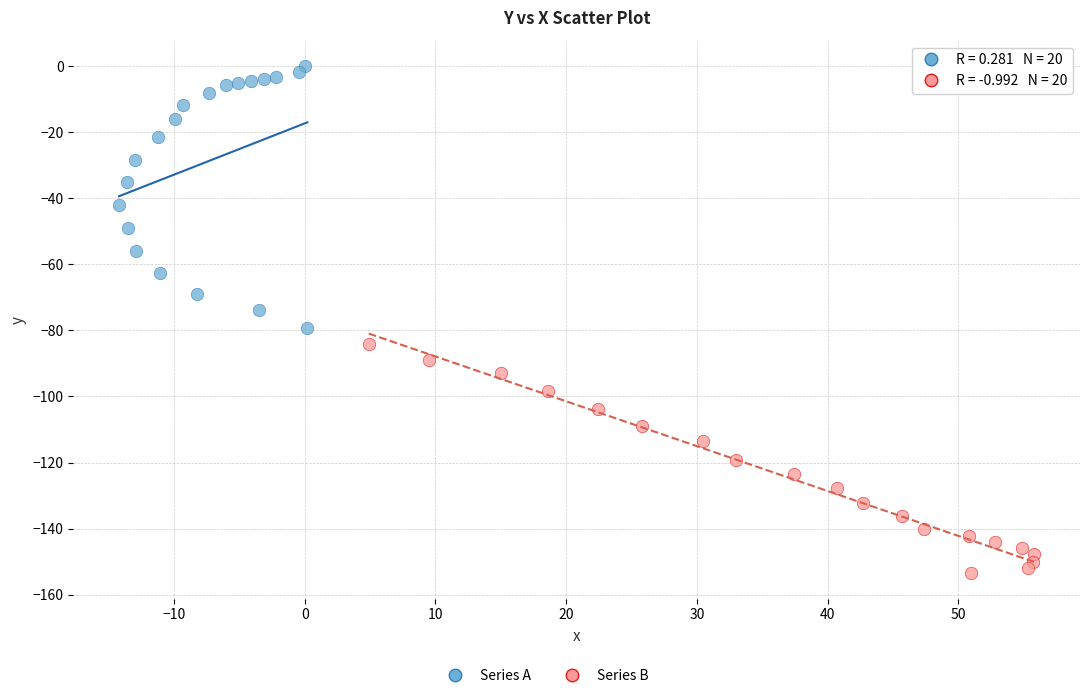

Which series reaches the minimum Y coordinate?

Series B